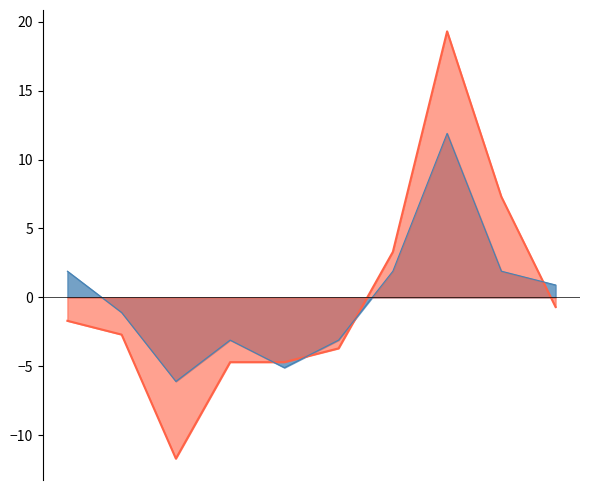

The Robbery series shows -1.1 at 2016. True or false?

True